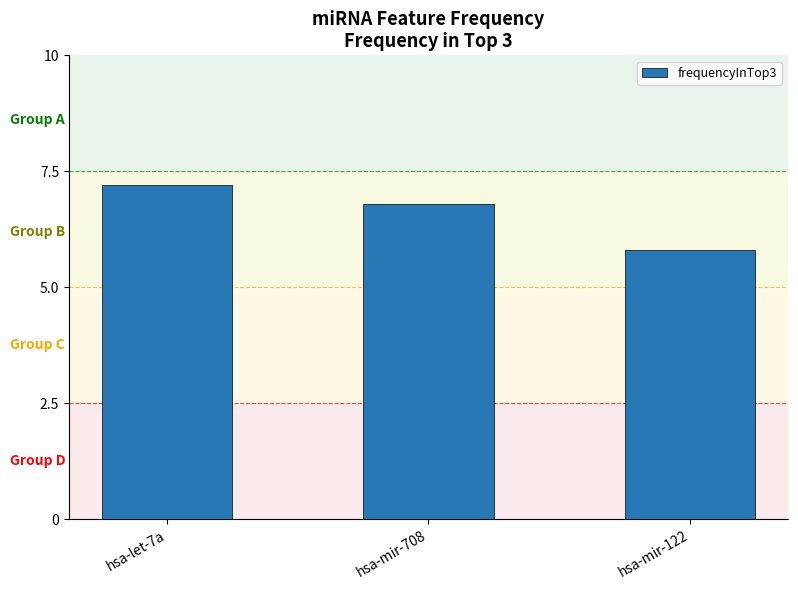

What is the label of the 3rd bar from the left?

hsa-mir-122